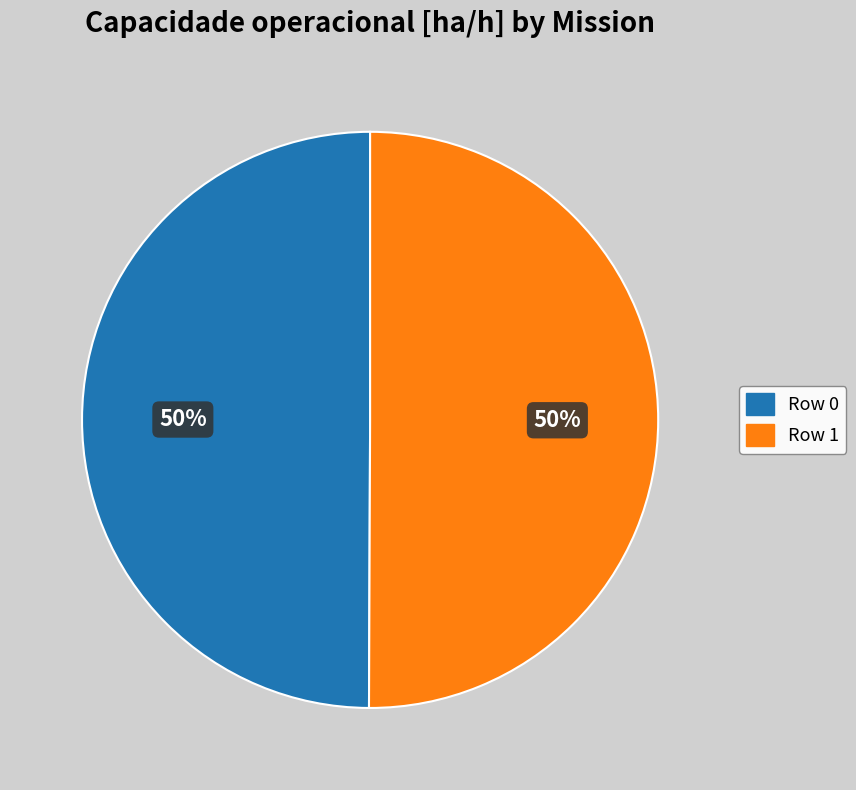

What percentage is the Row 0 slice, to the nearest percent?

50%